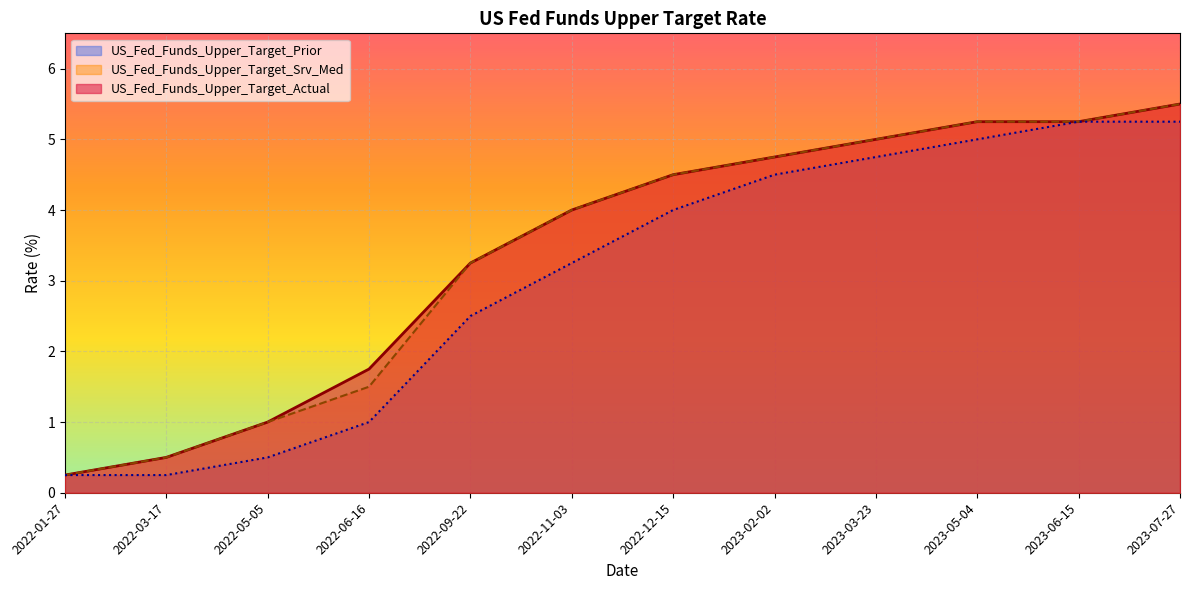

Reading left to right, list all the values displayed in this chart.

US_Fed_Funds_Upper_Target_Actual: 0.2	0.5	1.0	1.8	3.2	4.0	4.5	4.8	5.0	5.2	5.2	5.5
US_Fed_Funds_Upper_Target_Srv_Med: 0.2	0.5	1.0	1.5	3.2	4.0	4.5	4.8	5.0	5.2	5.2	5.5
US_Fed_Funds_Upper_Target_Prior: 0.2	0.2	0.5	1.0	2.5	3.2	4.0	4.5	4.8	5.0	5.2	5.2